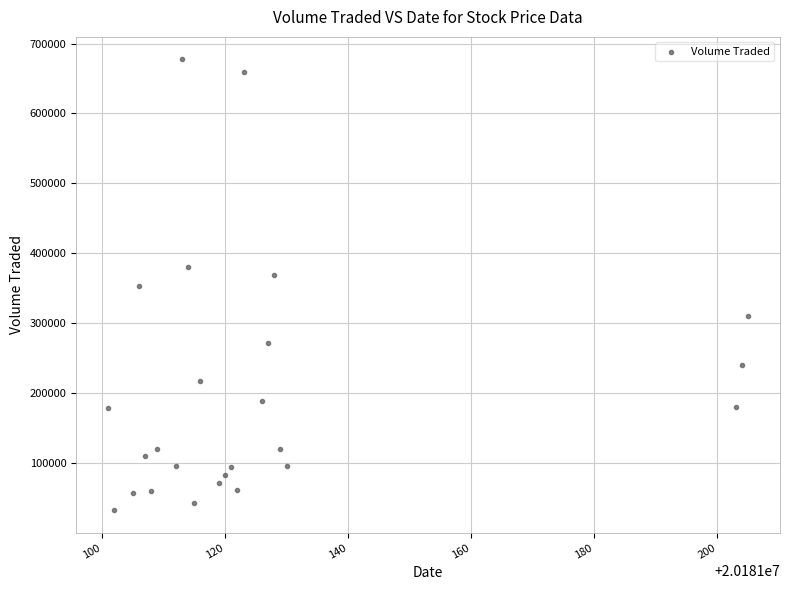

What is the range of Y values (max minus min)?

645000